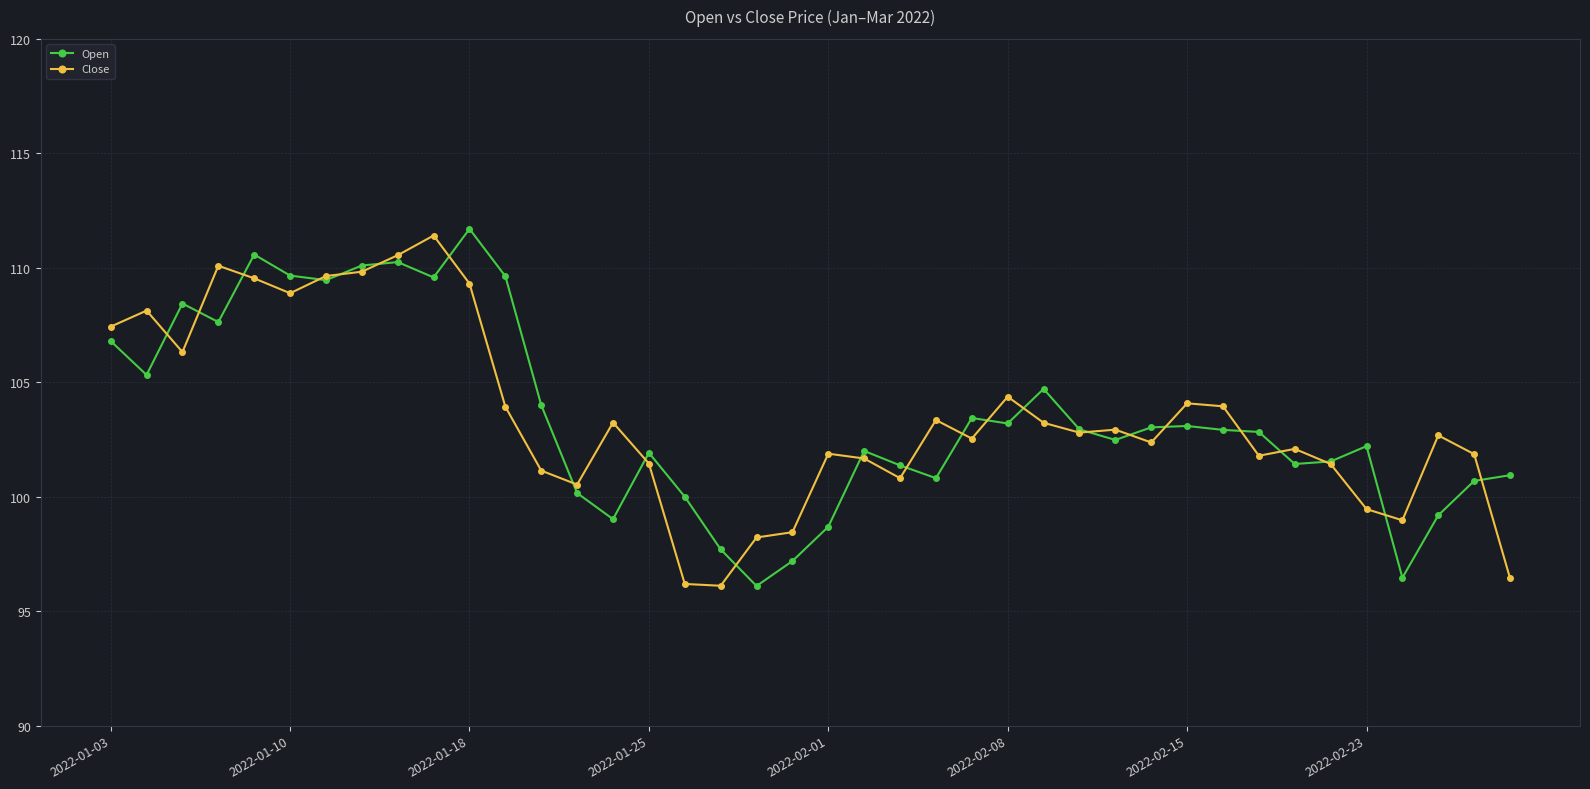

True or false: Open has more than 0 interior local peaks.

True